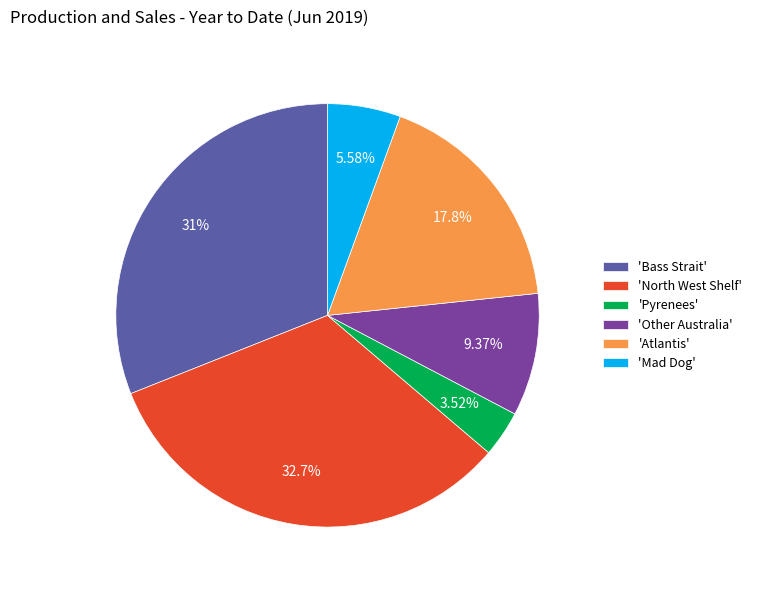

Is there a majority slice in this chart?

No